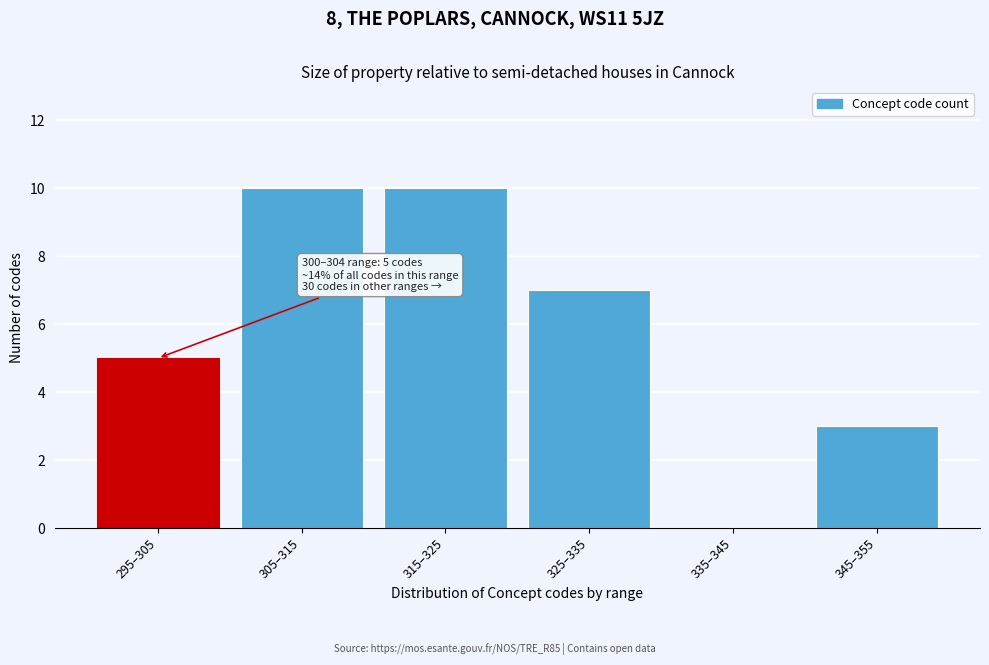

Reading left to right, transcribe all the data shown in this chart.

295–305=5	305–315=10	315–325=10	325–335=7	335–345=0	345–355=3